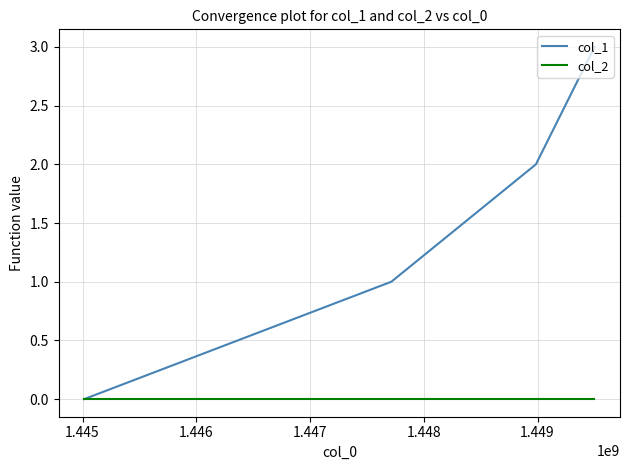

What is the sum of all col_1 values?

6